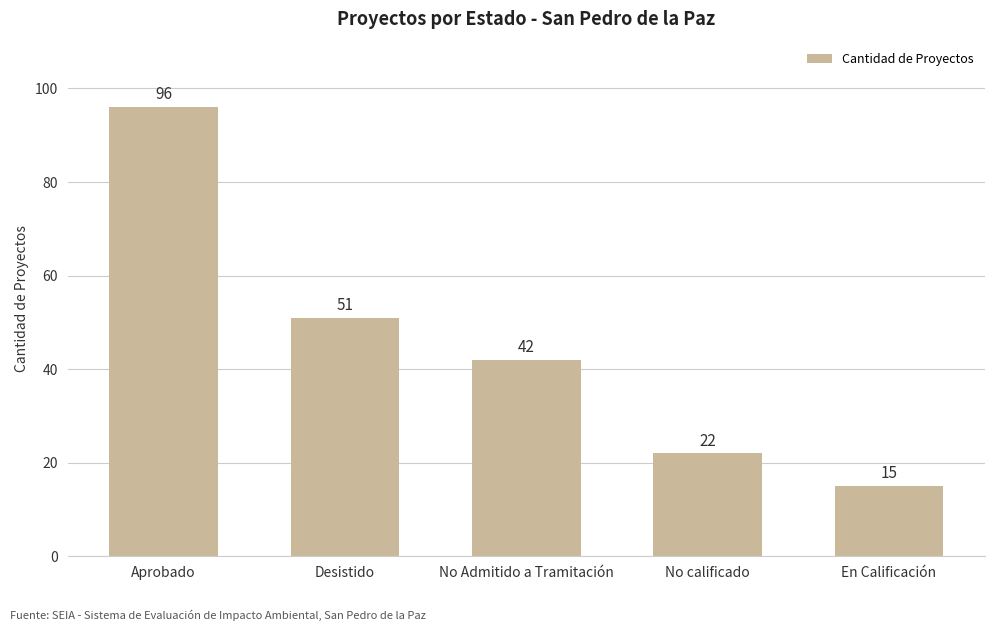

What is the value of the 5th bar from the left?

15